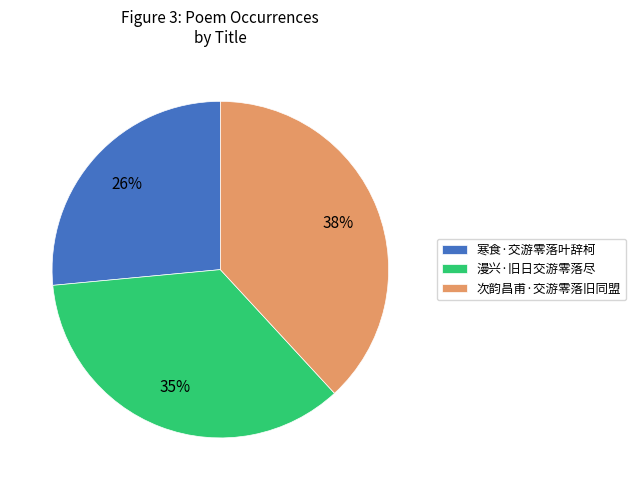

Which has a higher value, 漫兴·旧日交游零落尽 or 次韵昌甫·交游零落旧同盟?

次韵昌甫·交游零落旧同盟